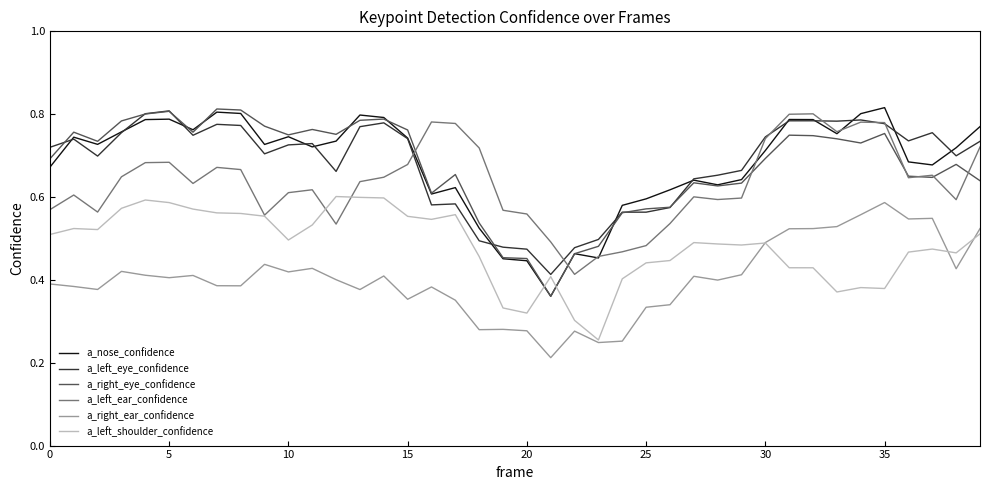

True or false: a_left_eye_confidence and a_right_ear_confidence intersect in this chart.

False